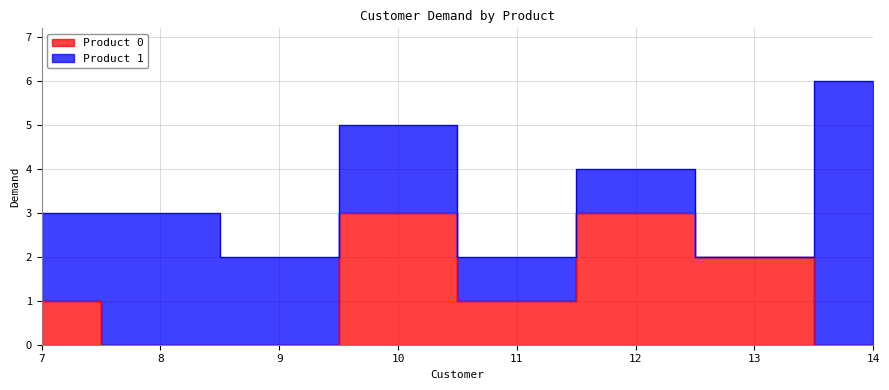

Reading left to right, list all the values displayed in this chart.

7=1	8=0	9=0	10=3	11=1	12=3	13=2	14=0